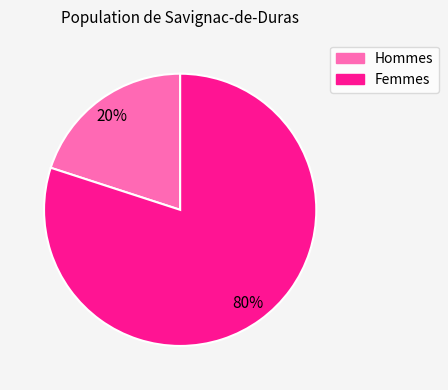

Is there any slice that represents more than half of the pie?

Yes